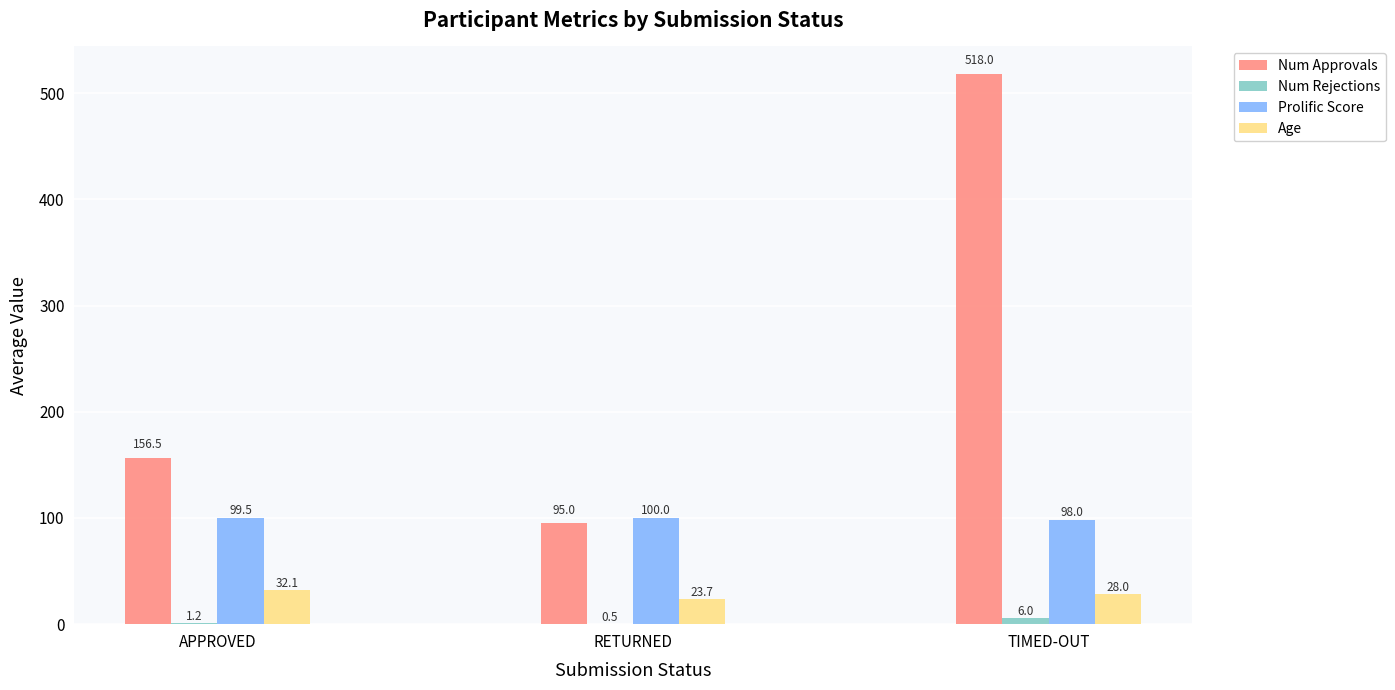

Reading left to right, what are all the values shown in this chart?

Num Approvals: APPROVED=156.5	RETURNED=95.0	TIMED-OUT=518.0
Num Rejections: APPROVED=1.2	RETURNED=0.5	TIMED-OUT=6.0
Prolific Score: APPROVED=99.5	RETURNED=100.0	TIMED-OUT=98.0
Age: APPROVED=32.1	RETURNED=23.7	TIMED-OUT=28.0